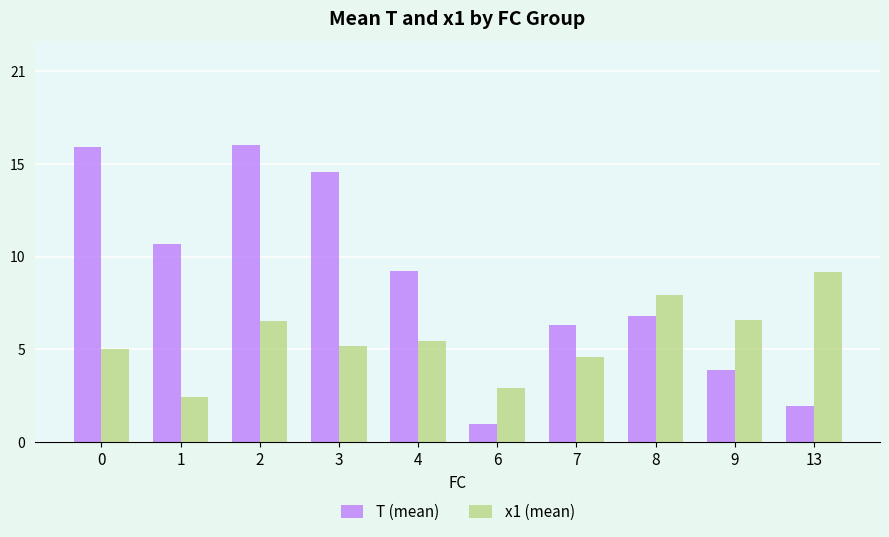

What are all the series names shown in the legend?

T (mean), x1 (mean)